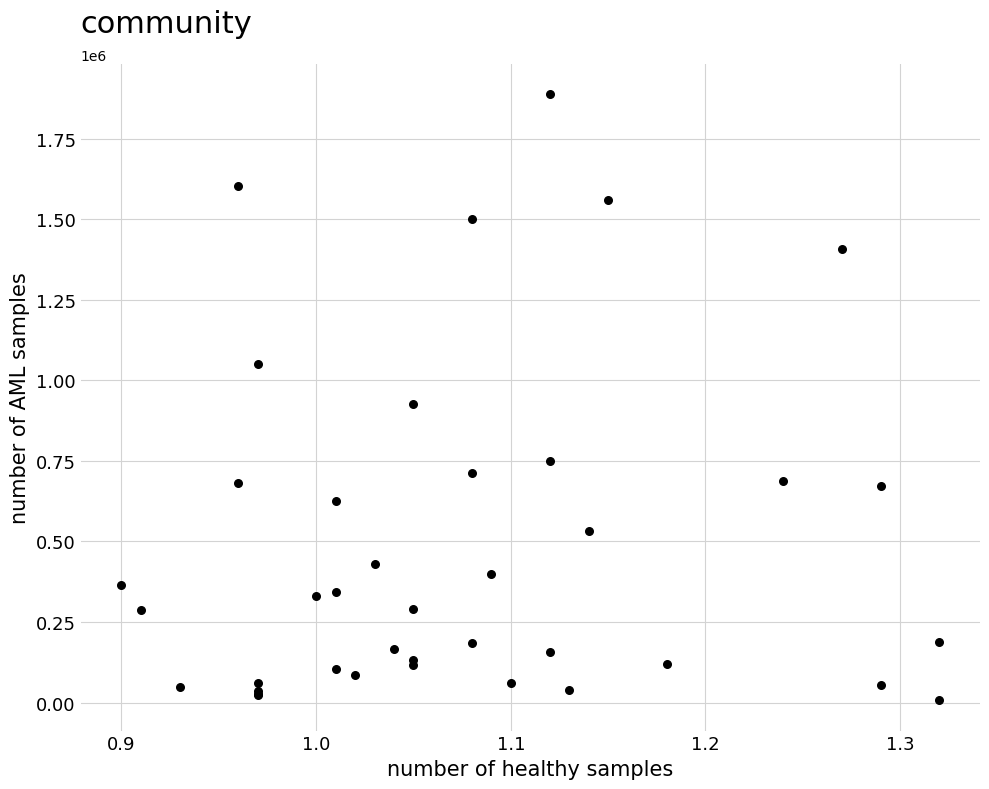

What Y value in the scatter plot is closest to 947500?

926000